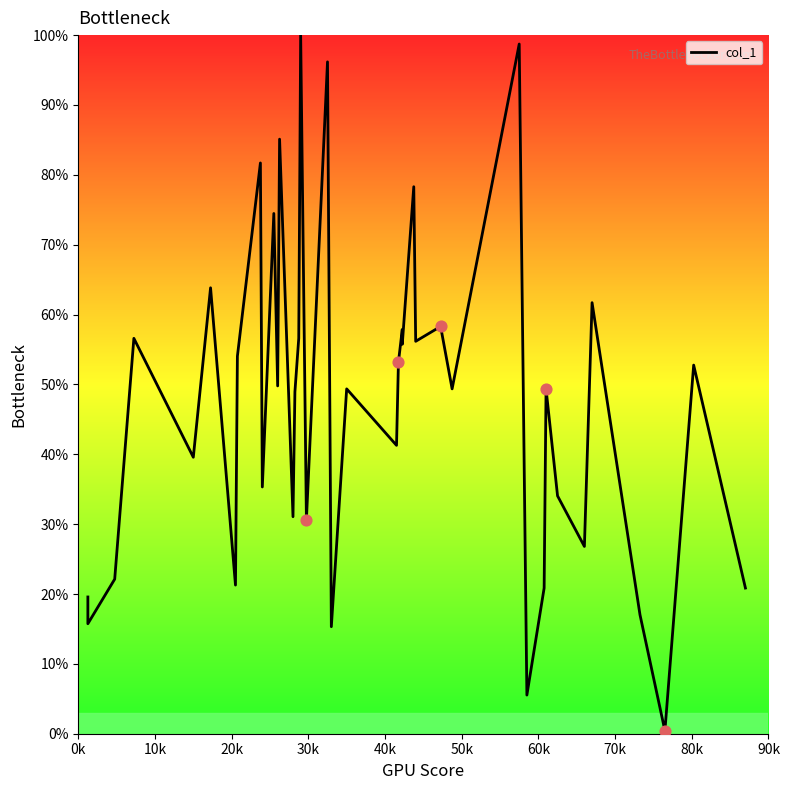

Between 90k and 20k, which is larger?

90k